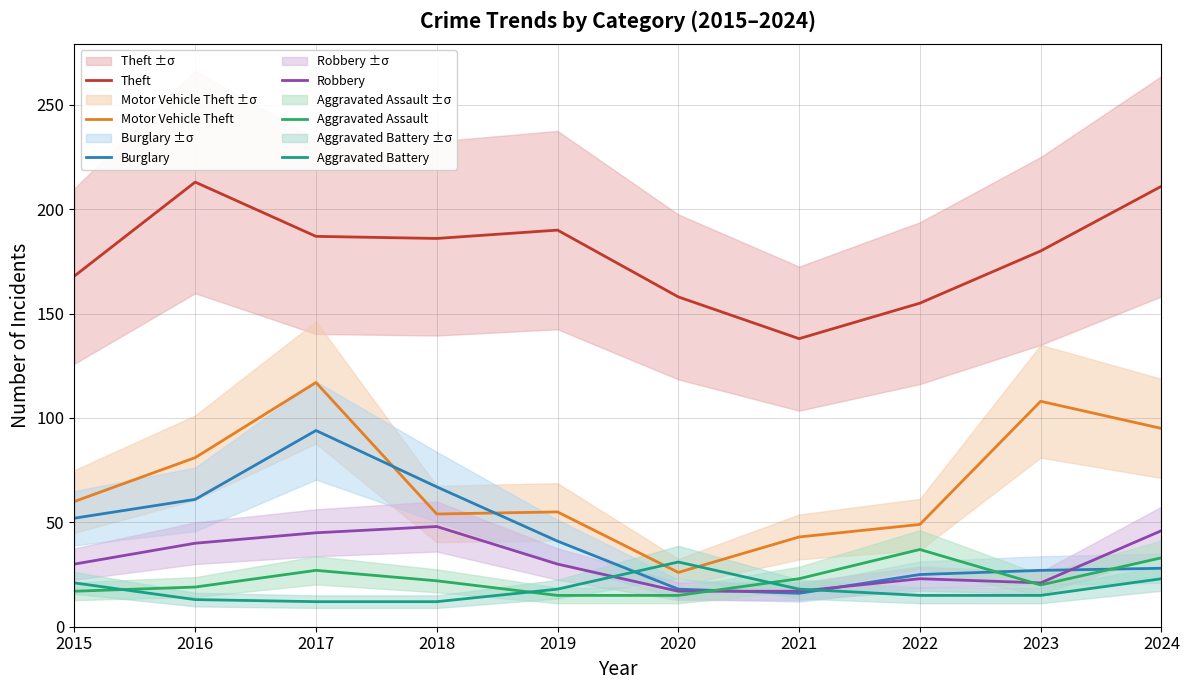

What is the difference between the second highest and minimum values in the Aggravated Assault series?

18